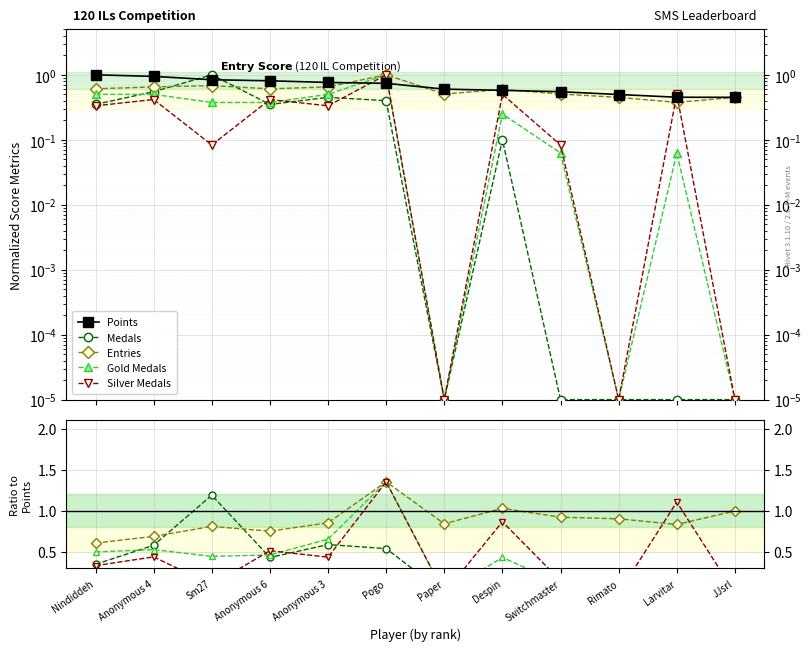

How many categories are shown in the chart?

12